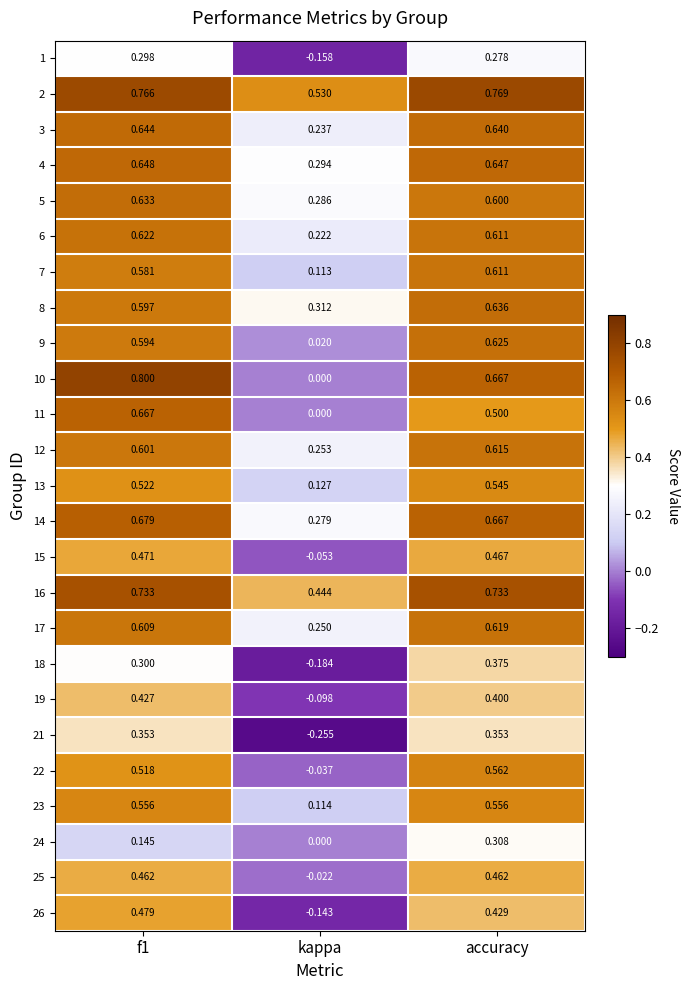

Is the value of 4 at f1 greater than the value of 21 at kappa?

Yes